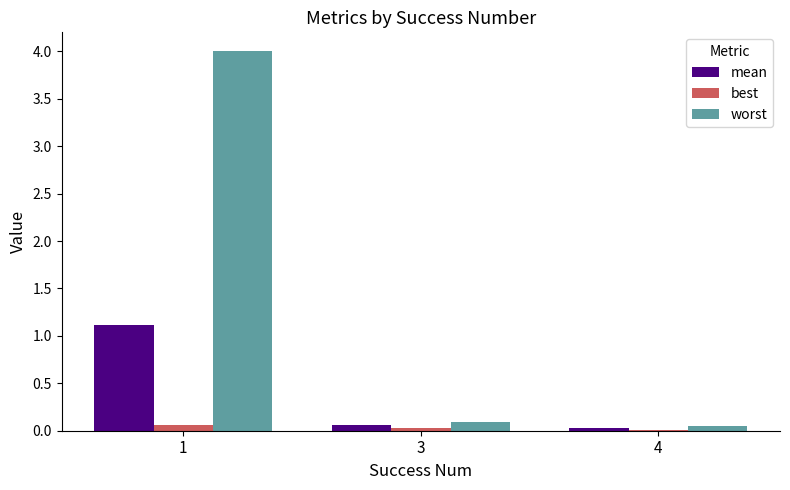

What is the greatest value displayed?

4.0